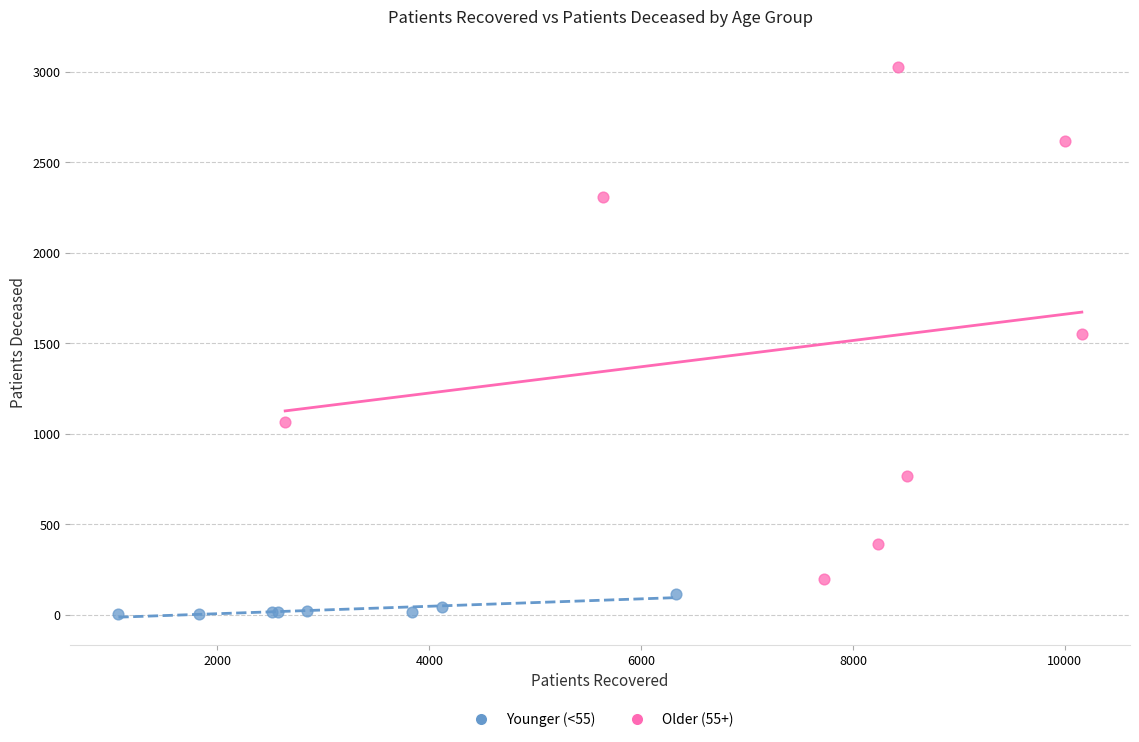

Which series has the widest spread of Y values?

Older (55+)